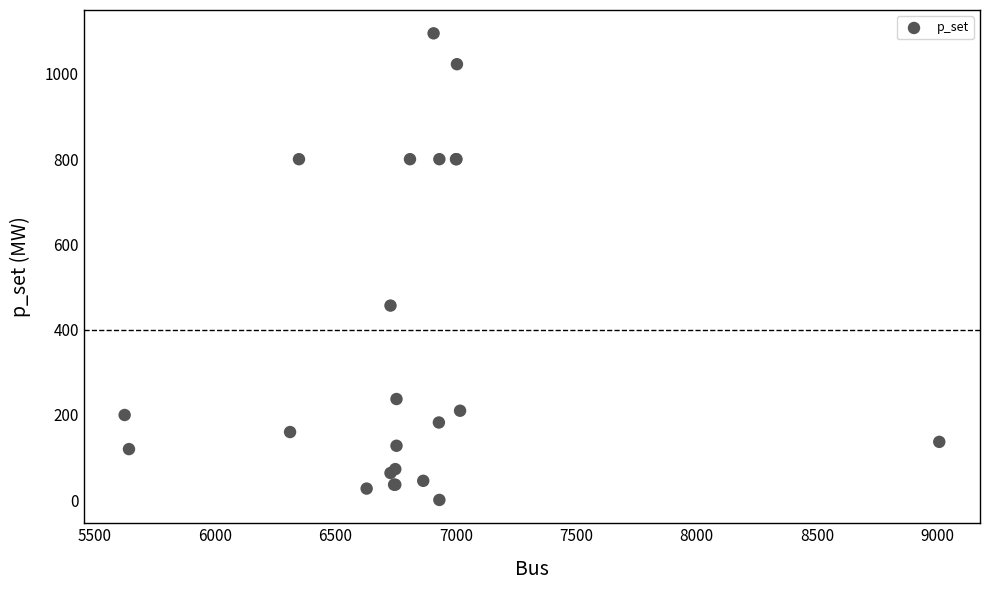

What Y value in the scatter plot is closest to 548?

456.6